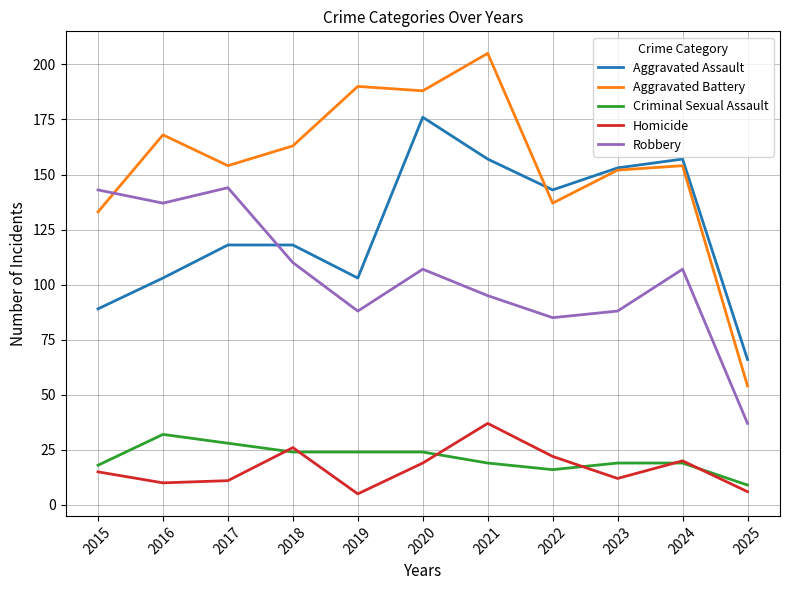

After their last crossing, which series has the higher values: Aggravated Battery or Robbery?

Aggravated Battery